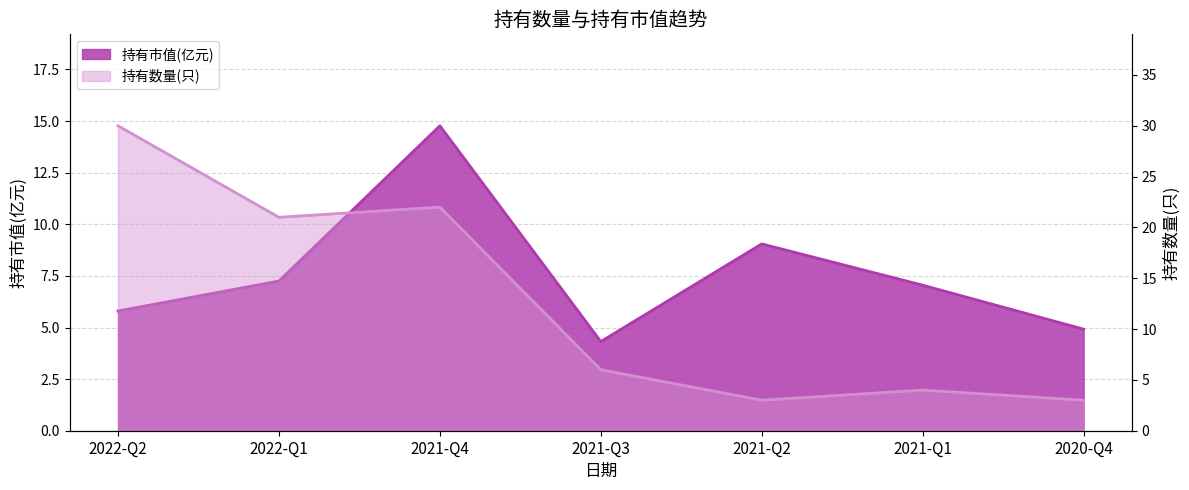

Which series changed the most between 2021-Q1 and 2020-Q4?

持有市值(亿元)